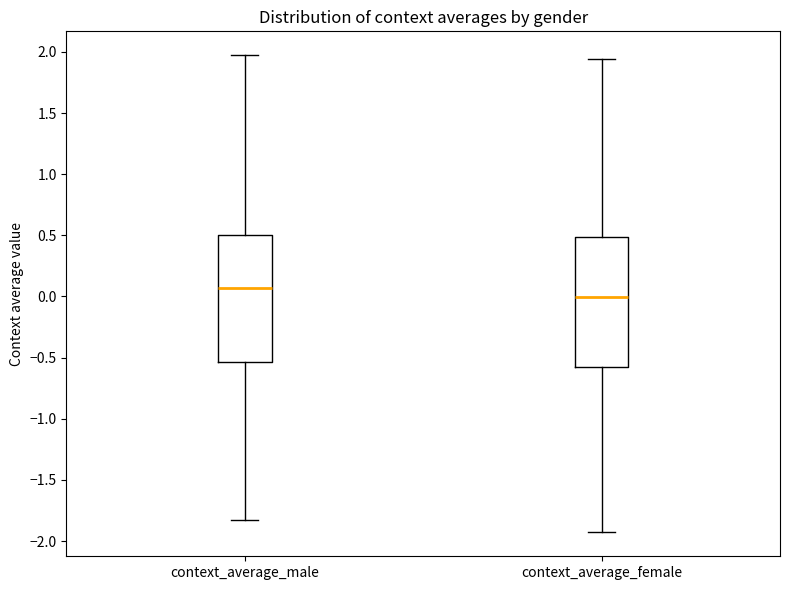

Where does the lower whisker of the box for context_average_female end on the y-axis? The values are not printed on the chart, so give them approximately, as read against the axis.

-1.95